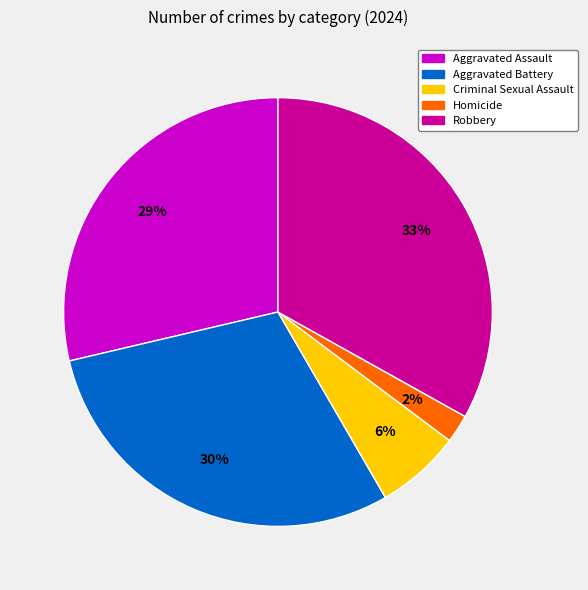

Is there a majority slice in this chart?

No